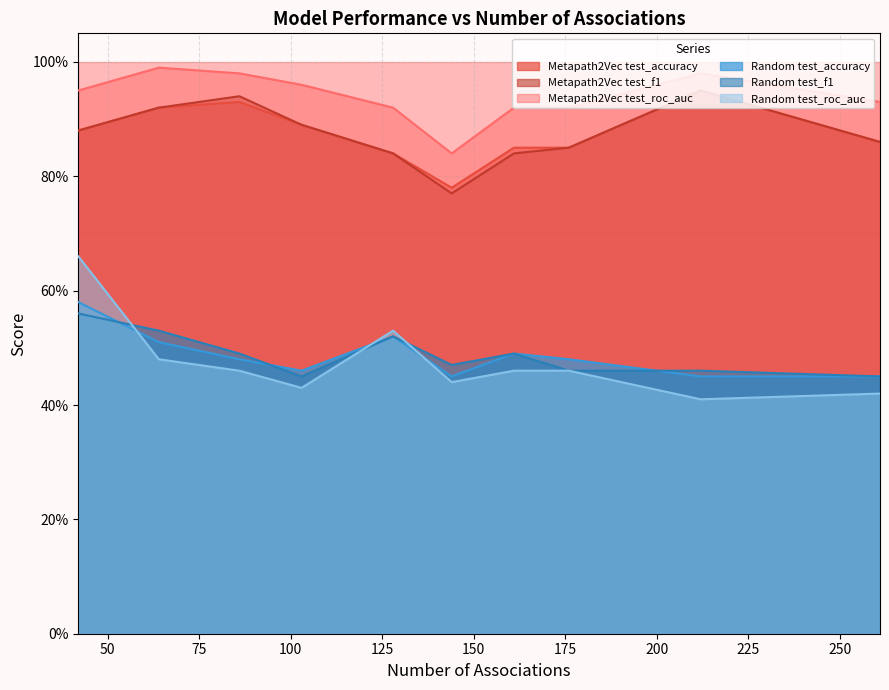

Rank the categories by Random test_f1 value from highest to lowest.

42, 64, 128, 86, 161, 144, 176, 212, 103, 261